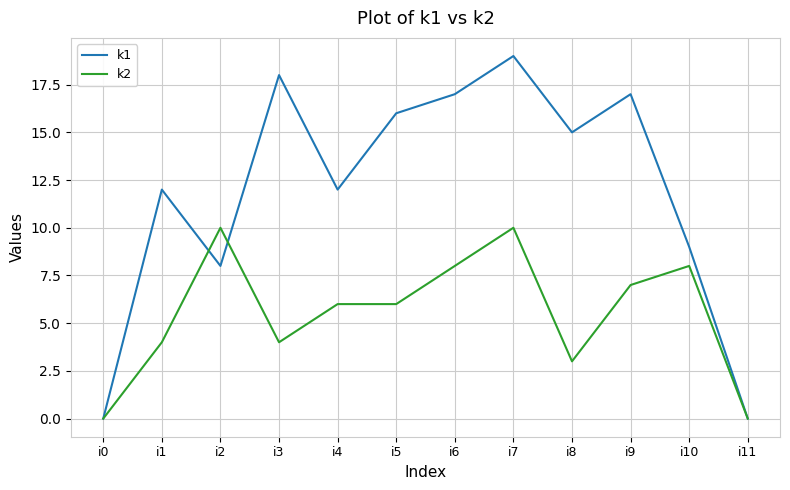

List the series in order of their overall mean, lowest first.

k2, k1